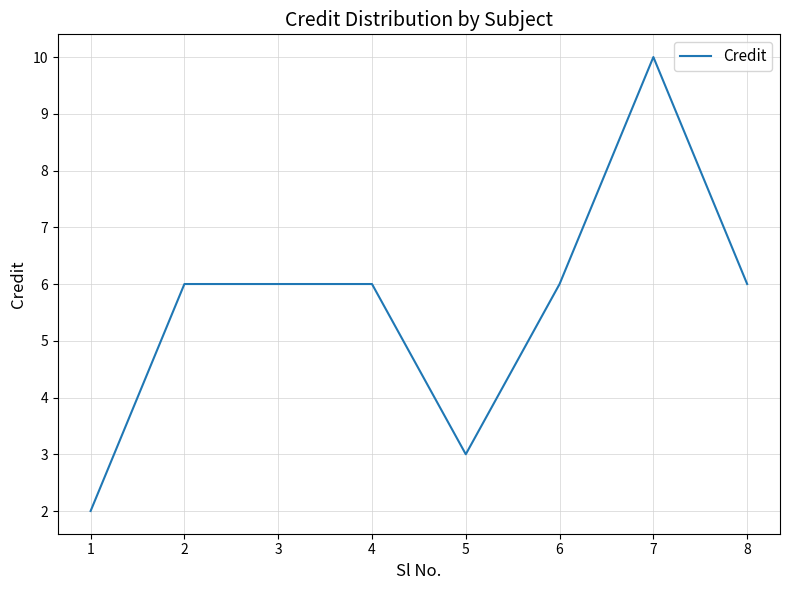

The chart shows a value of 10 at 3. True or false?

False